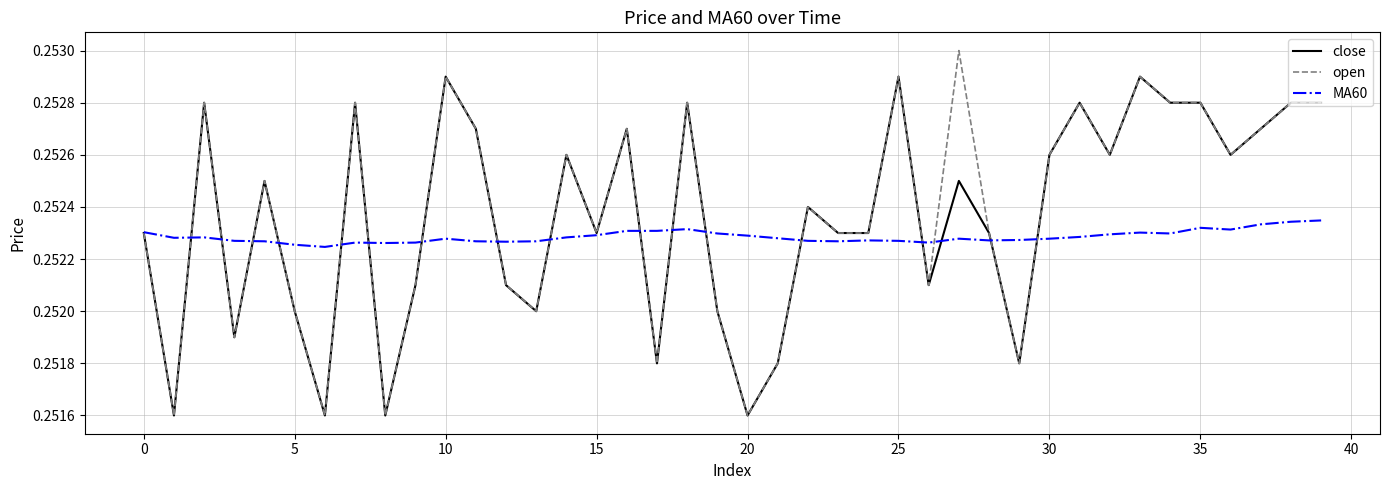

Which series has the widest spread of values?

open